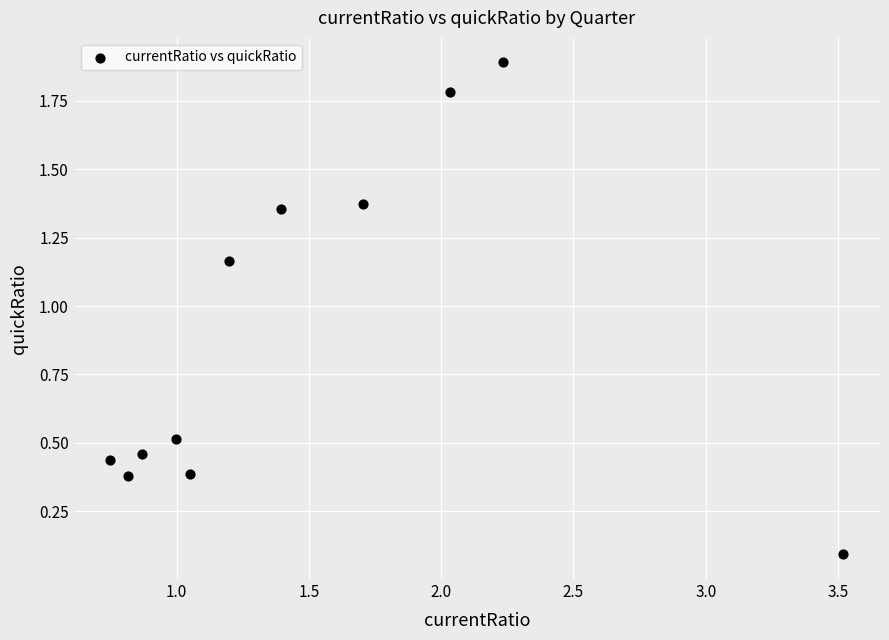

What is the average X value?

1.5